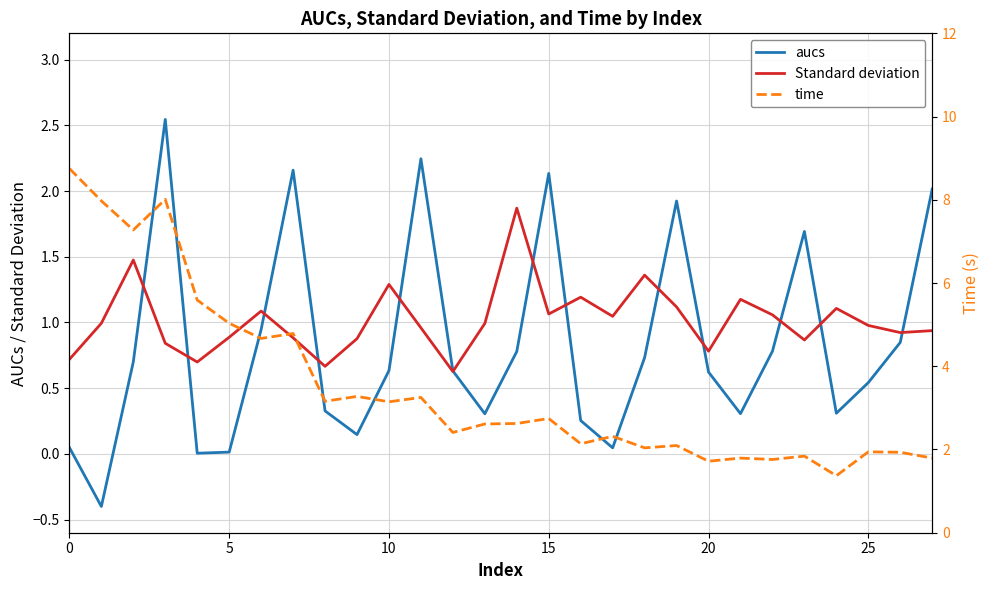

True or false: Standard deviation and time intersect in this chart.

False